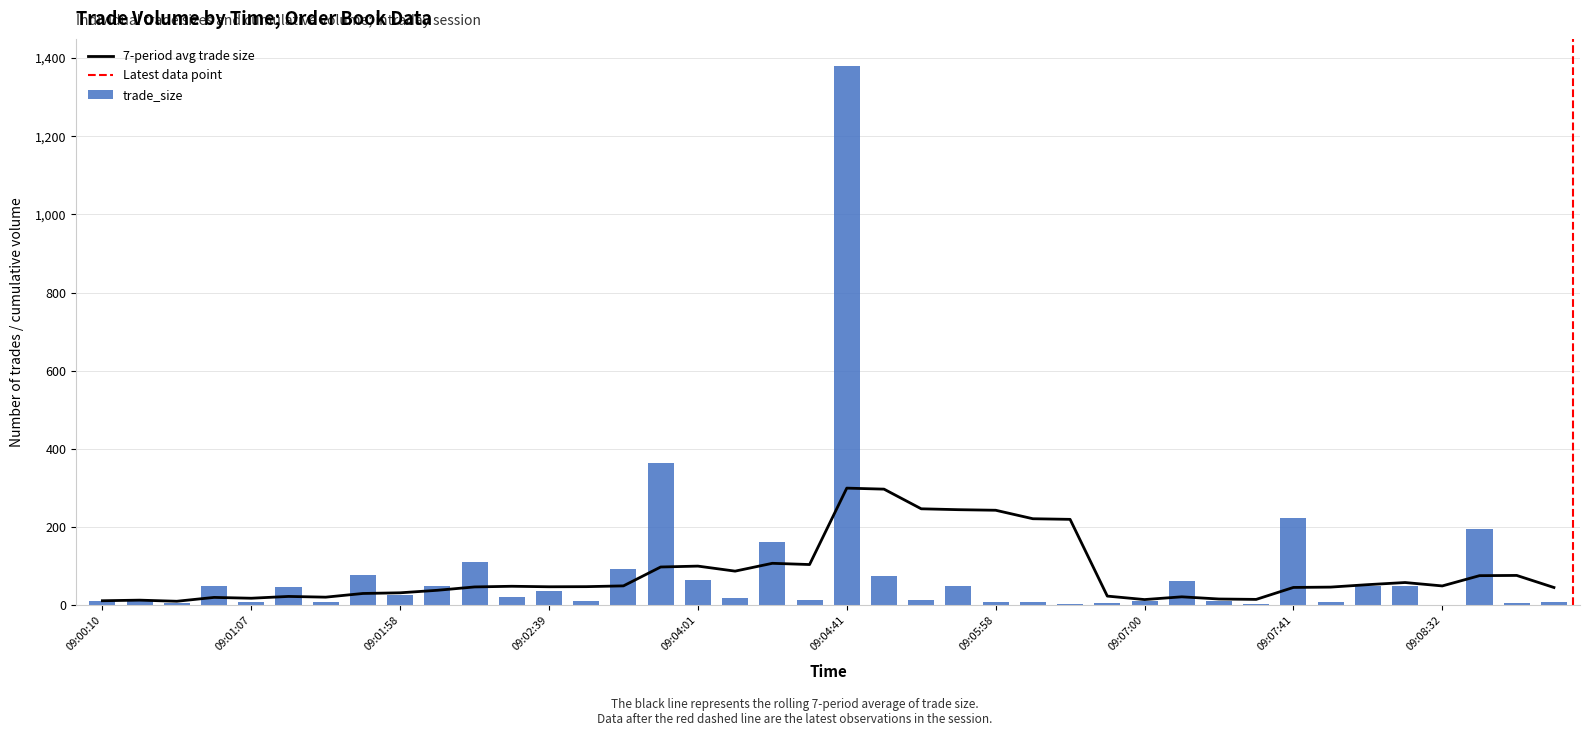

Rank the categories by value from lowest to highest.

09:08:32, 09:07:30, 09:06:19, 09:00:51, 09:06:39, 09:08:47, 09:08:58, 09:01:07, 09:01:27, 09:05:58, 09:06:08, 09:08:01, 09:07:20, 09:00:10, 09:02:59, 09:07:00, 09:05:17, 09:00:20, 09:04:31, 09:04:11, 09:02:29, 09:01:58, 09:02:39, 09:01:17, 09:00:56, 09:02:08, 09:05:48, 09:08:11, 09:08:16, 09:07:10, 09:04:01, 09:04:47, 09:01:37, 09:03:09, 09:02:18, 09:04:21, 09:08:37, 09:07:41, 09:03:20, 09:04:41